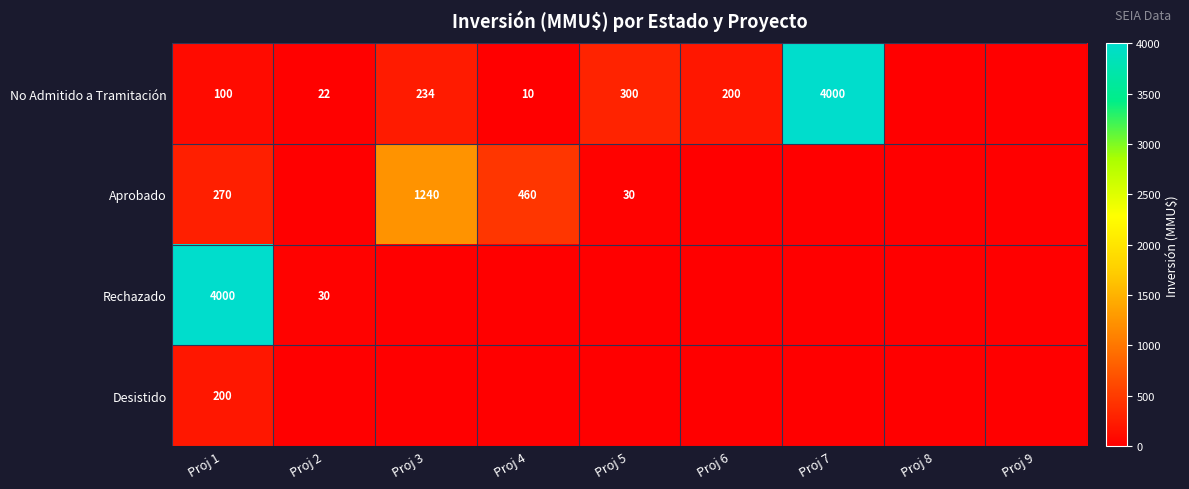

Which category has the highest value across all series?

Proj 7